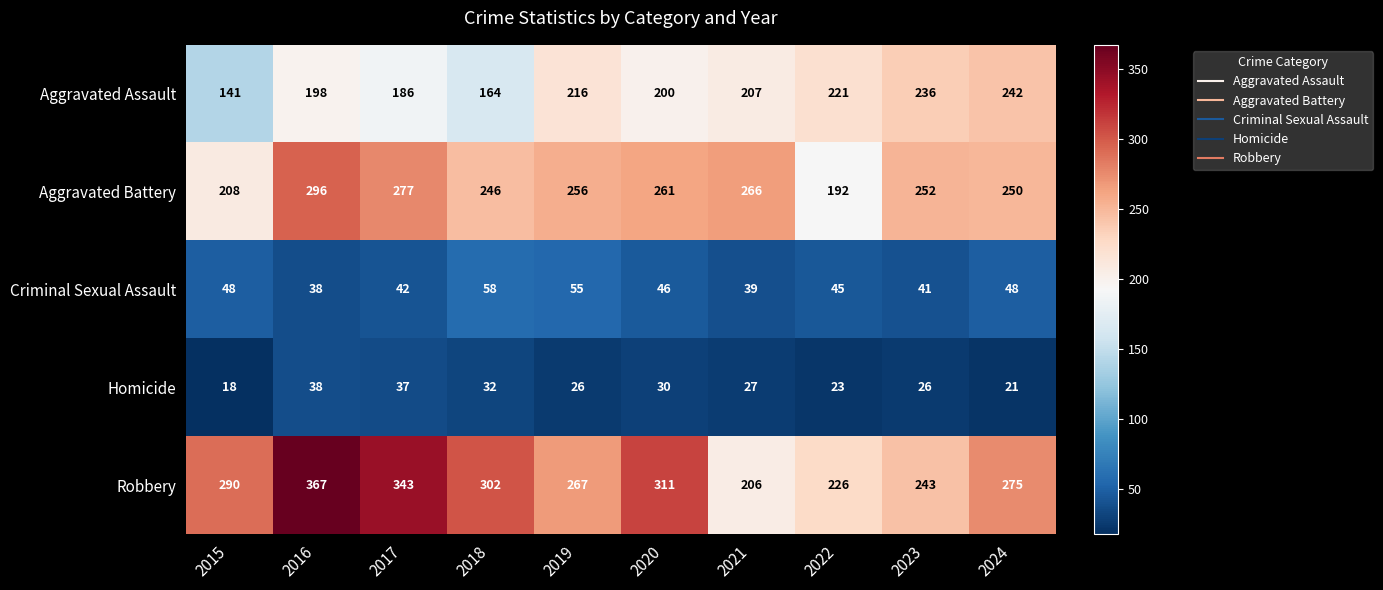

Read the Criminal Sexual Assault value at 2019, to the nearest 10.

60